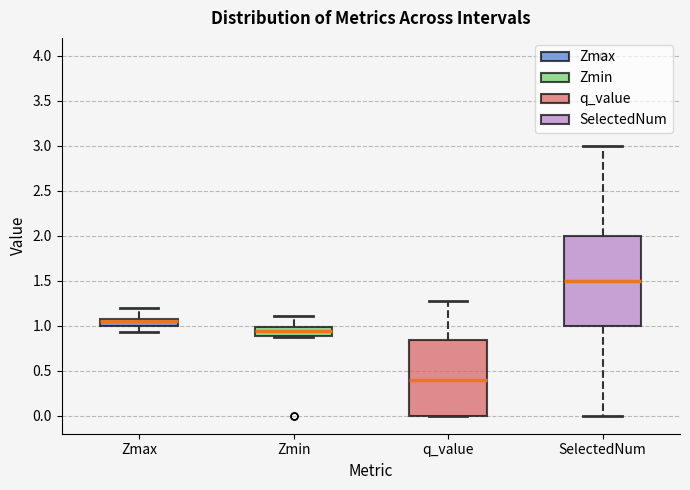

Reading left to right, transcribe this box plot: for each box, give where its median line is, the range the box spans, and where its two whiskers end, as read against the y-axis. The values are not printed on the chart, so give them approximately, as read against the axis.

Zmax: median 1.05, box 1.00 to 1.10, whiskers 0.95 to 1.20
Zmin: median 0.95, box 0.90 to 1.00, whiskers 0.90 to 1.10
q_value: median 0.40, box 0.00 to 0.85, whiskers 0.00 to 1.30
SelectedNum: median 1.50, box 1.00 to 2.00, whiskers 0.00 to 3.00